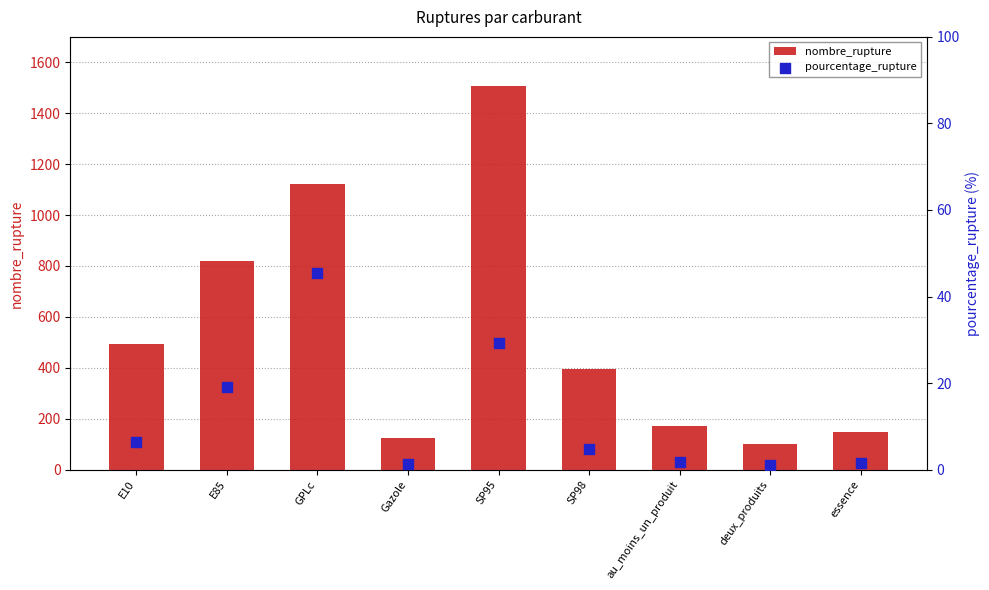

Which series contains the lowest Y value?

pourcentage_rupture